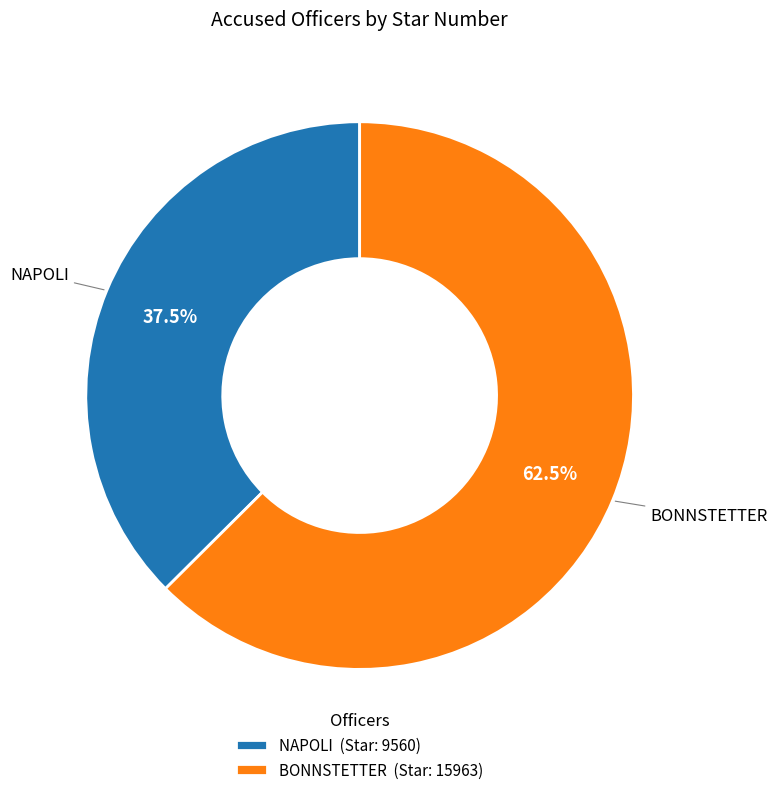

What is the largest slice in the pie chart?

BONNSTETTER